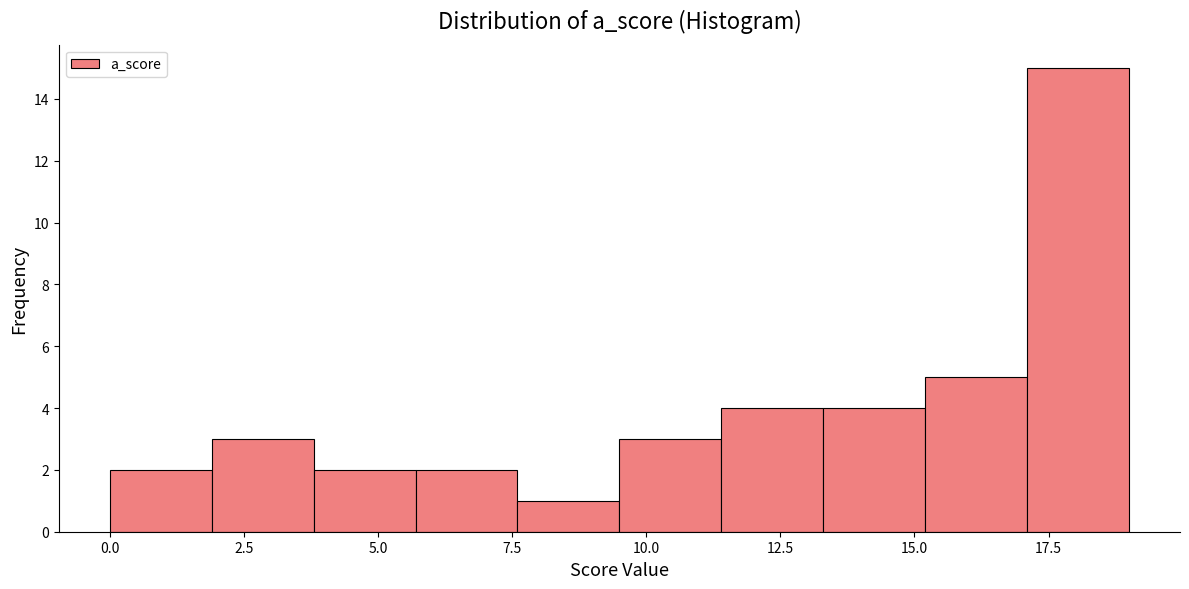

Read against the x-axis, roughly where is the centre of the tallest bar?

18.0